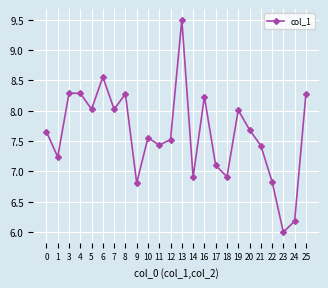

What is the ratio of the value at 24 to the value at 13?

0.7